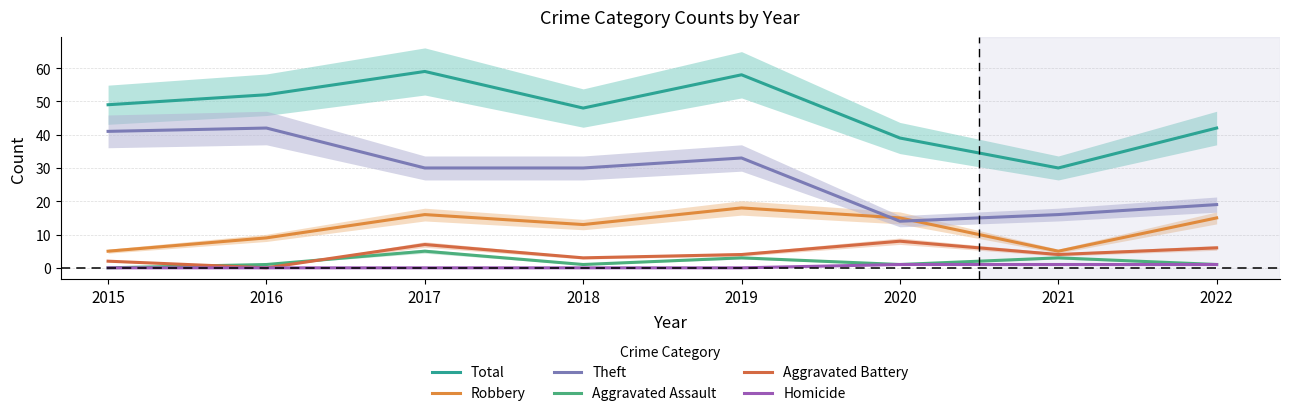

Which category has the highest value across all series?

2017